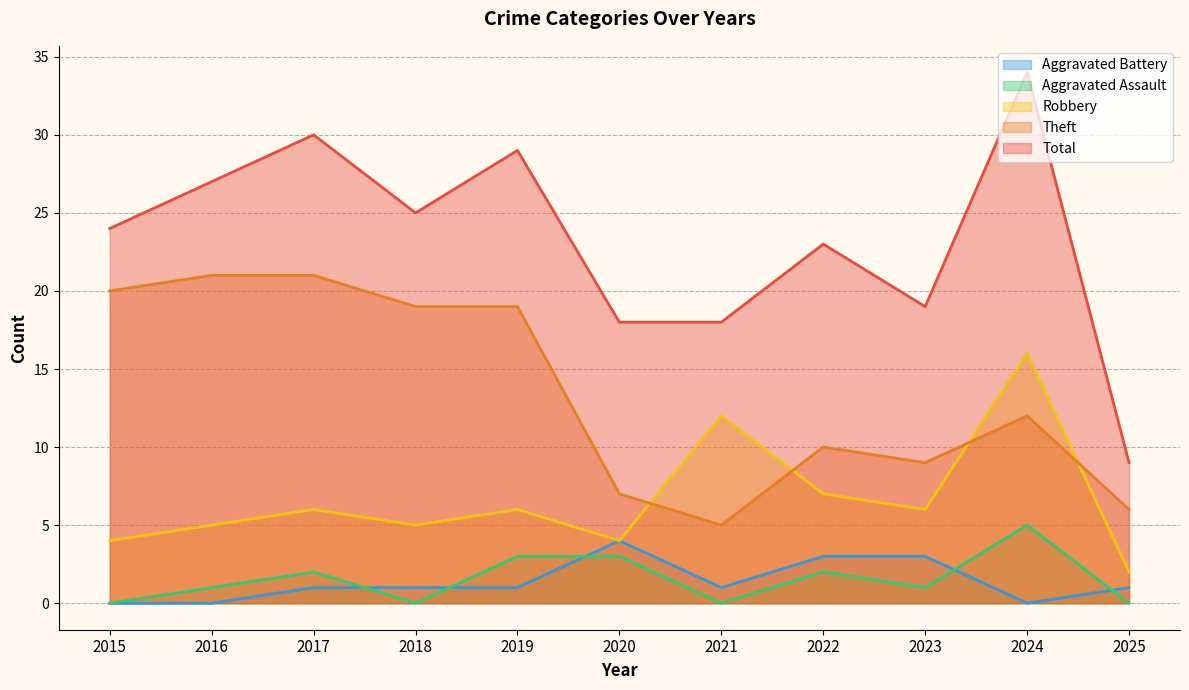

Between 2016 and 2019, which series saw the biggest shift?

Theft